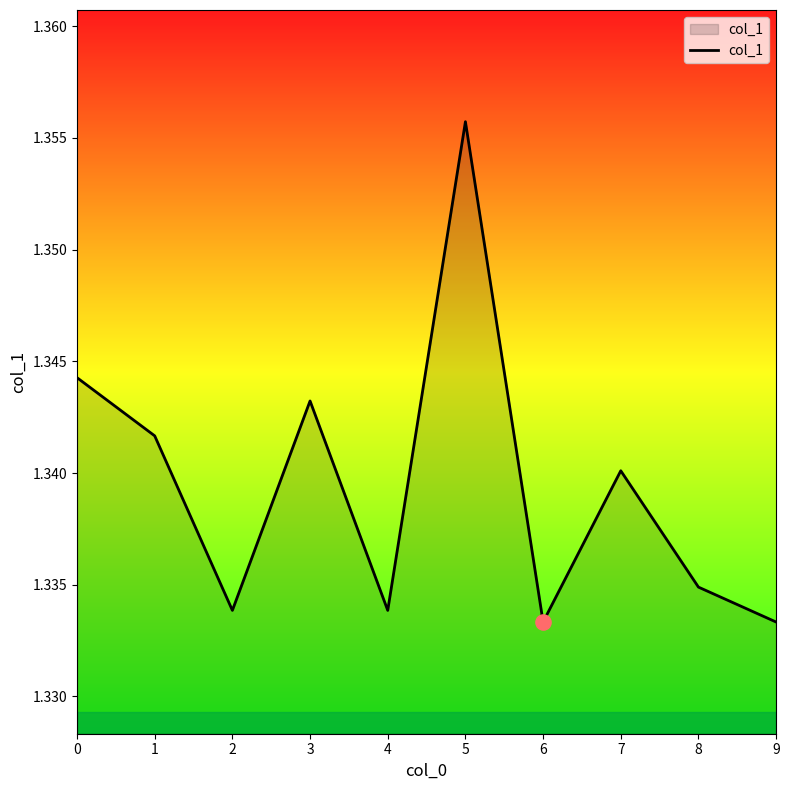

What is the ratio of the value at 2 to the value at 9?

1.0